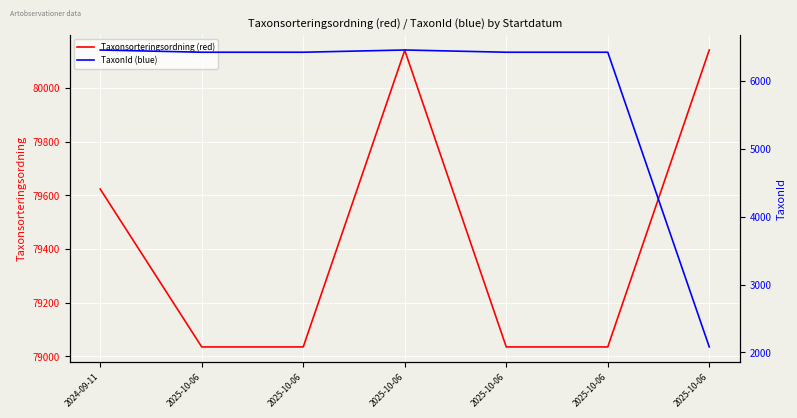

Where is Taxonsorteringsordning (red) nearest to the value 79588?

2024-09-11